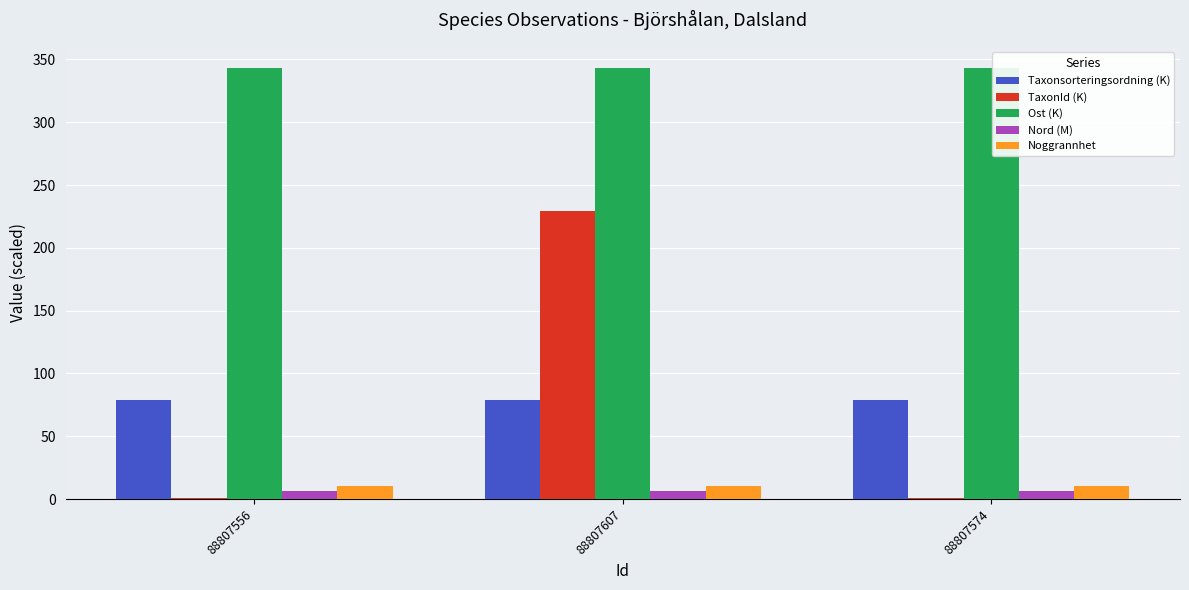

How many series are shown in this chart?

5